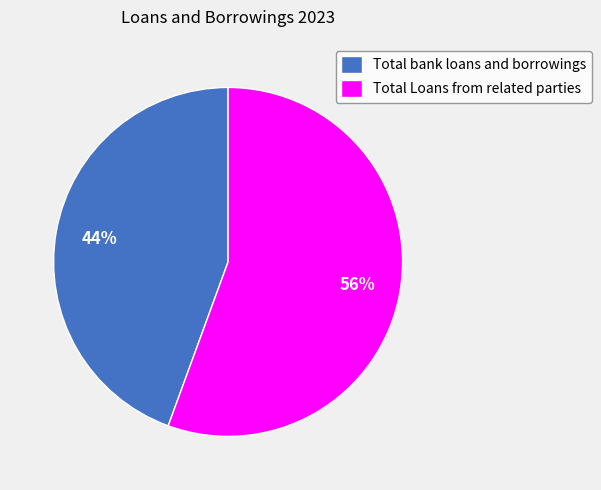

Which has a higher value, Total bank loans and borrowings or Total Loans from related parties?

Total Loans from related parties